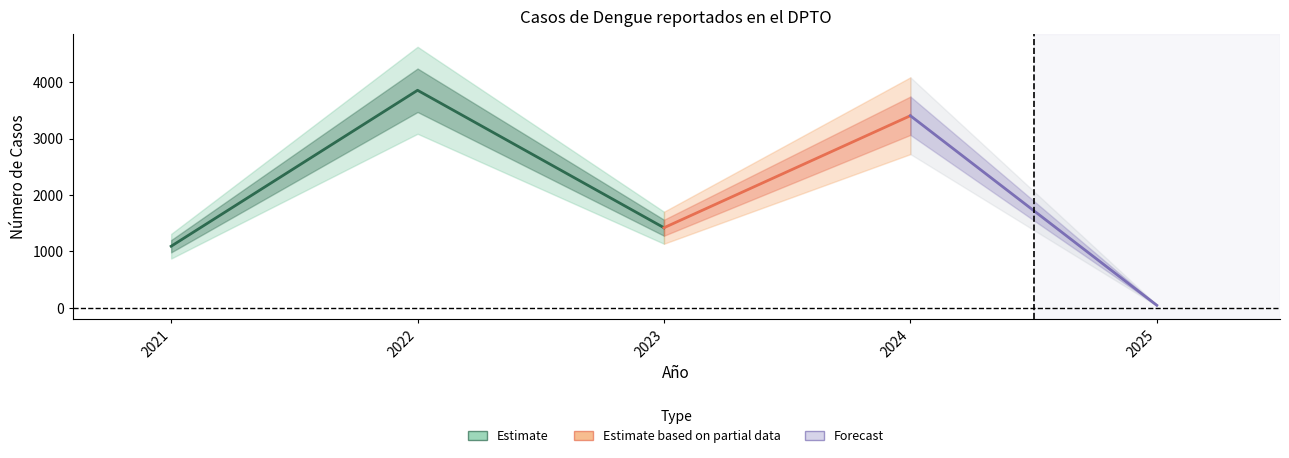

Reading right to left, list all the values displayed in this chart.

44	3405	1419	3856	1091